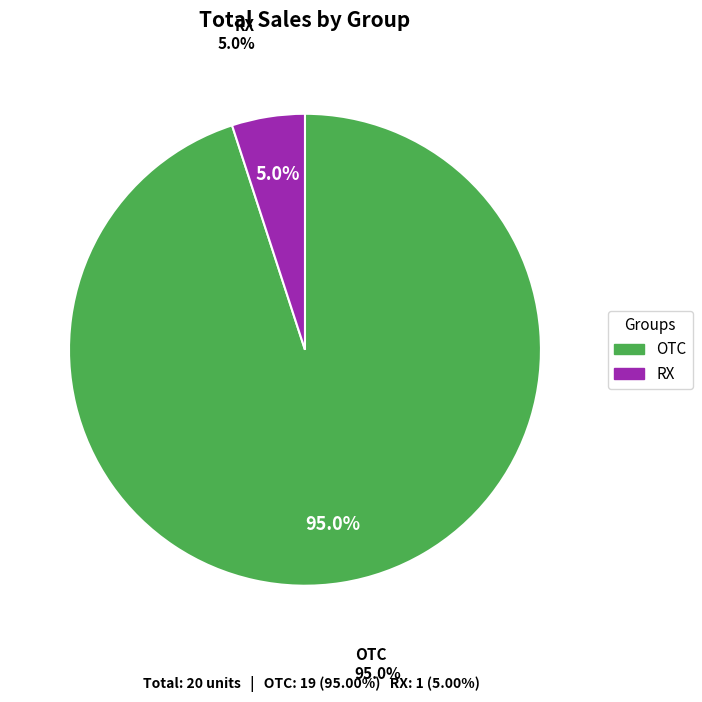

Does any single category account for the majority?

Yes